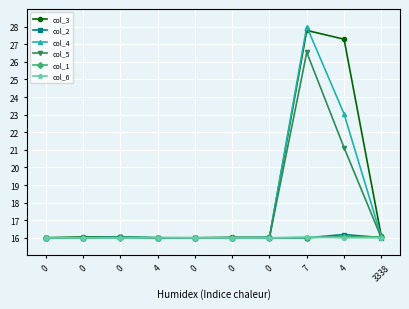

How many series are shown in this chart?

6